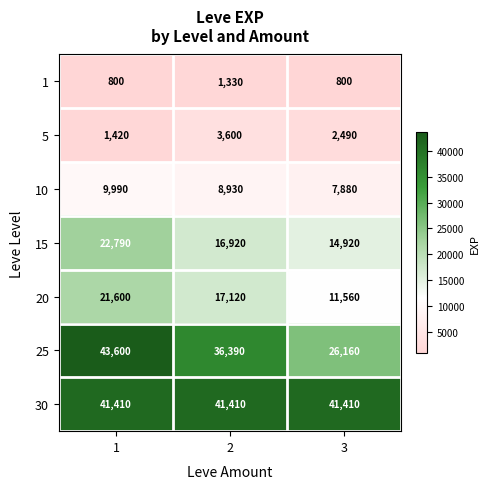

Count the 5 values in the range 1420 to 3600.

3